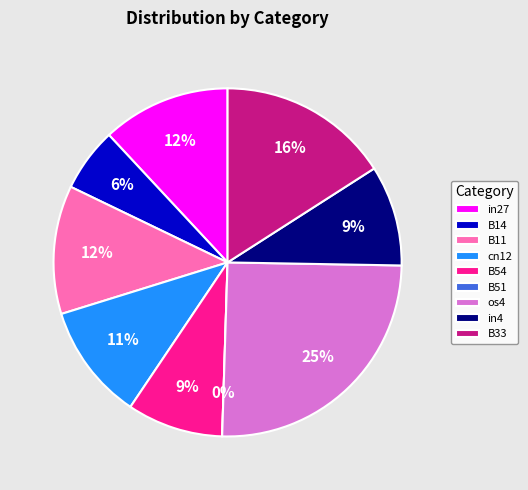

To the nearest percent, what portion does cn12 represent?

11%